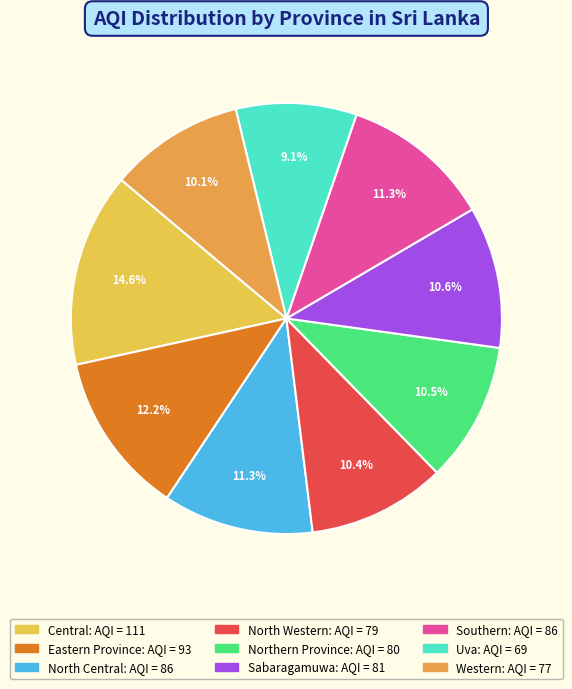

To the nearest percent, what percentage of the pie is Northern Province?

10%